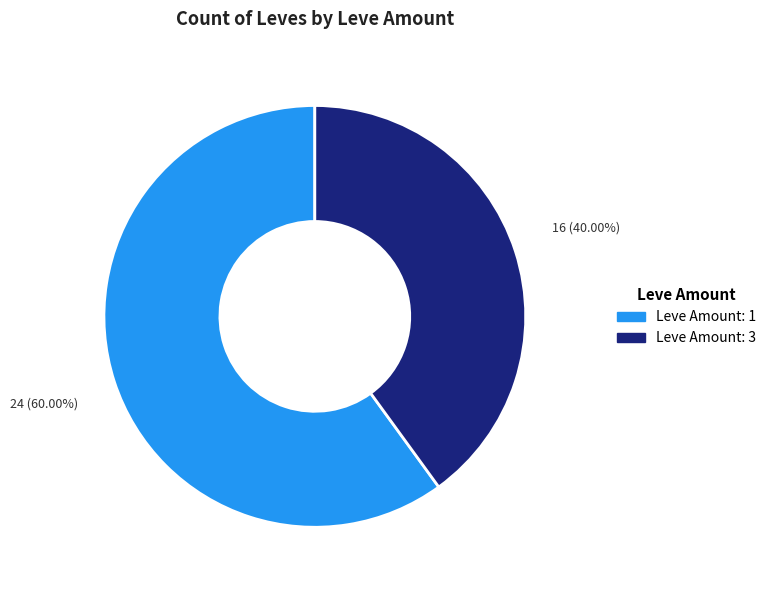

Which category accounts for the majority?

Leve Amount: 1